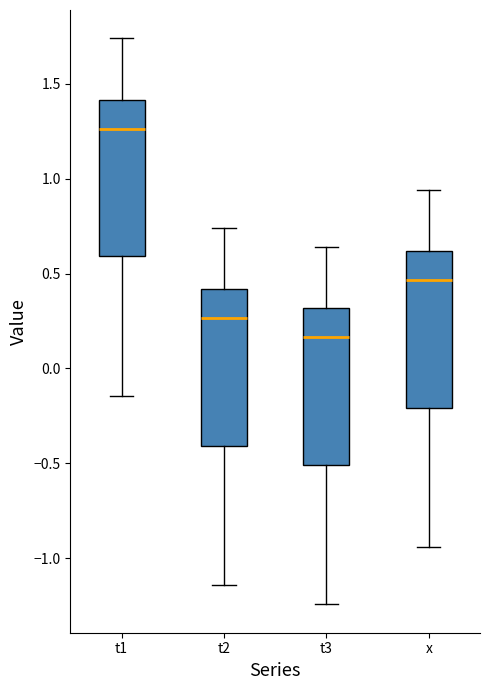

Which box's median line is the highest?

t1